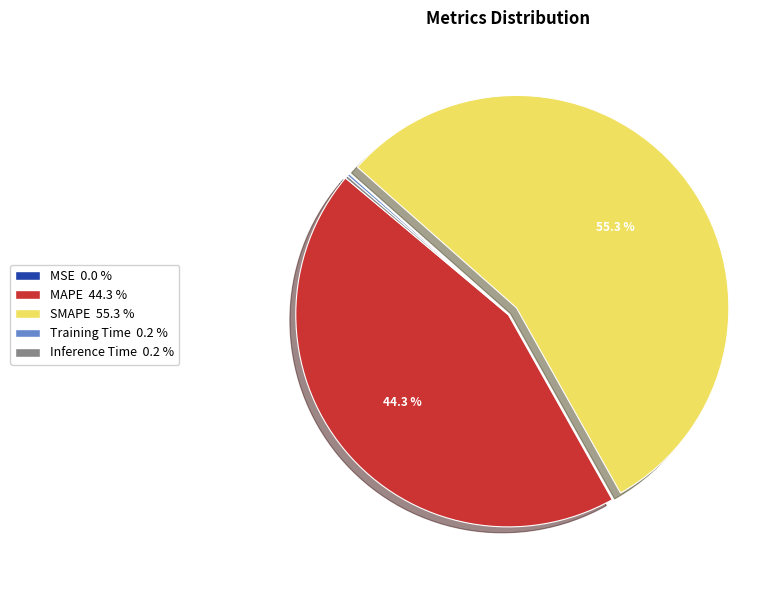

What percentage is NOT represented by SMAPE?

44.7%